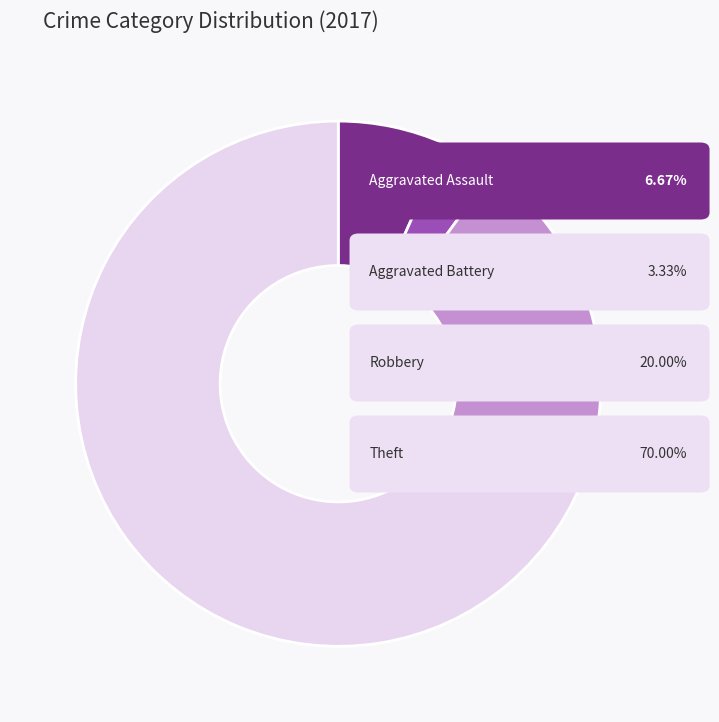

Is there any slice that represents more than half of the pie?

Yes